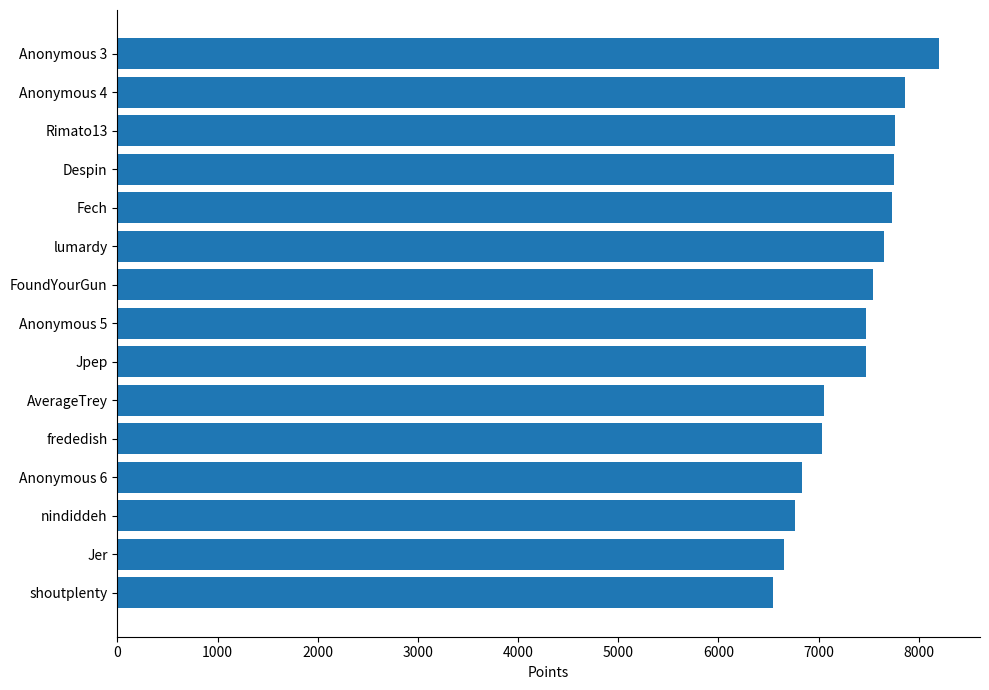

What is the smallest value displayed?

6544